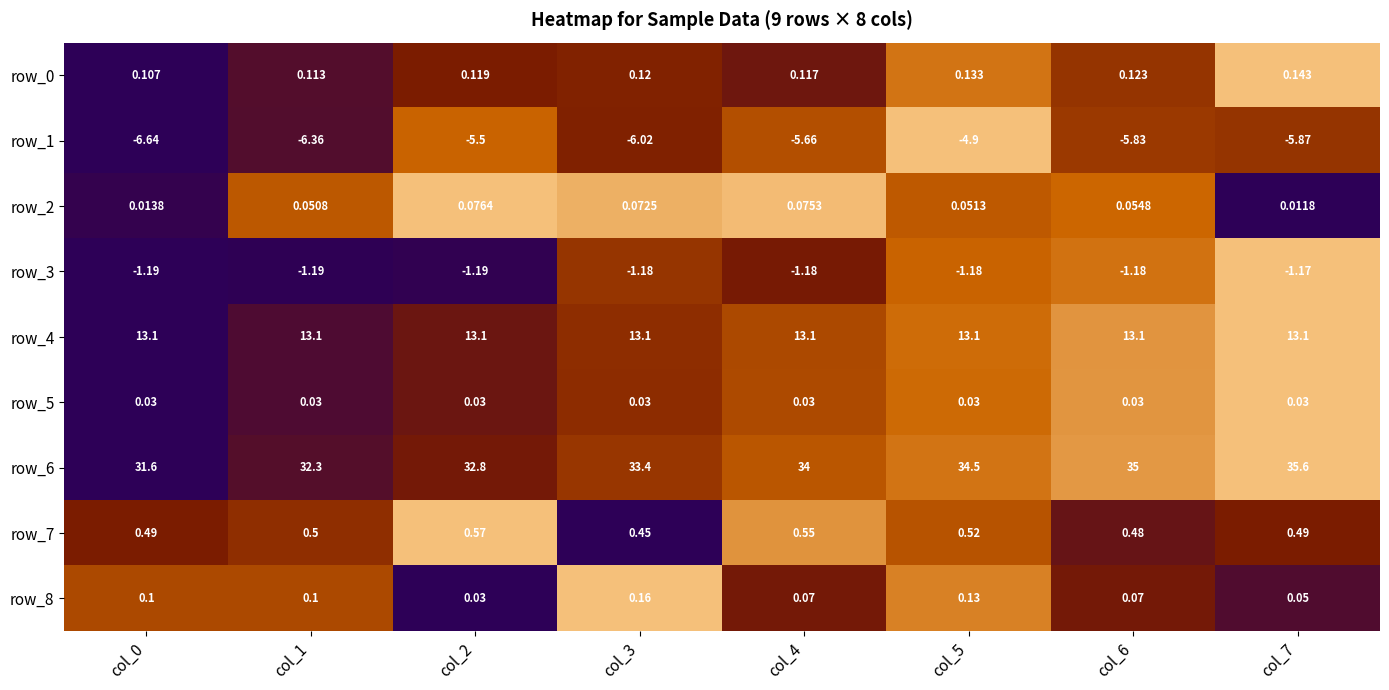

How many series are shown in this chart?

9